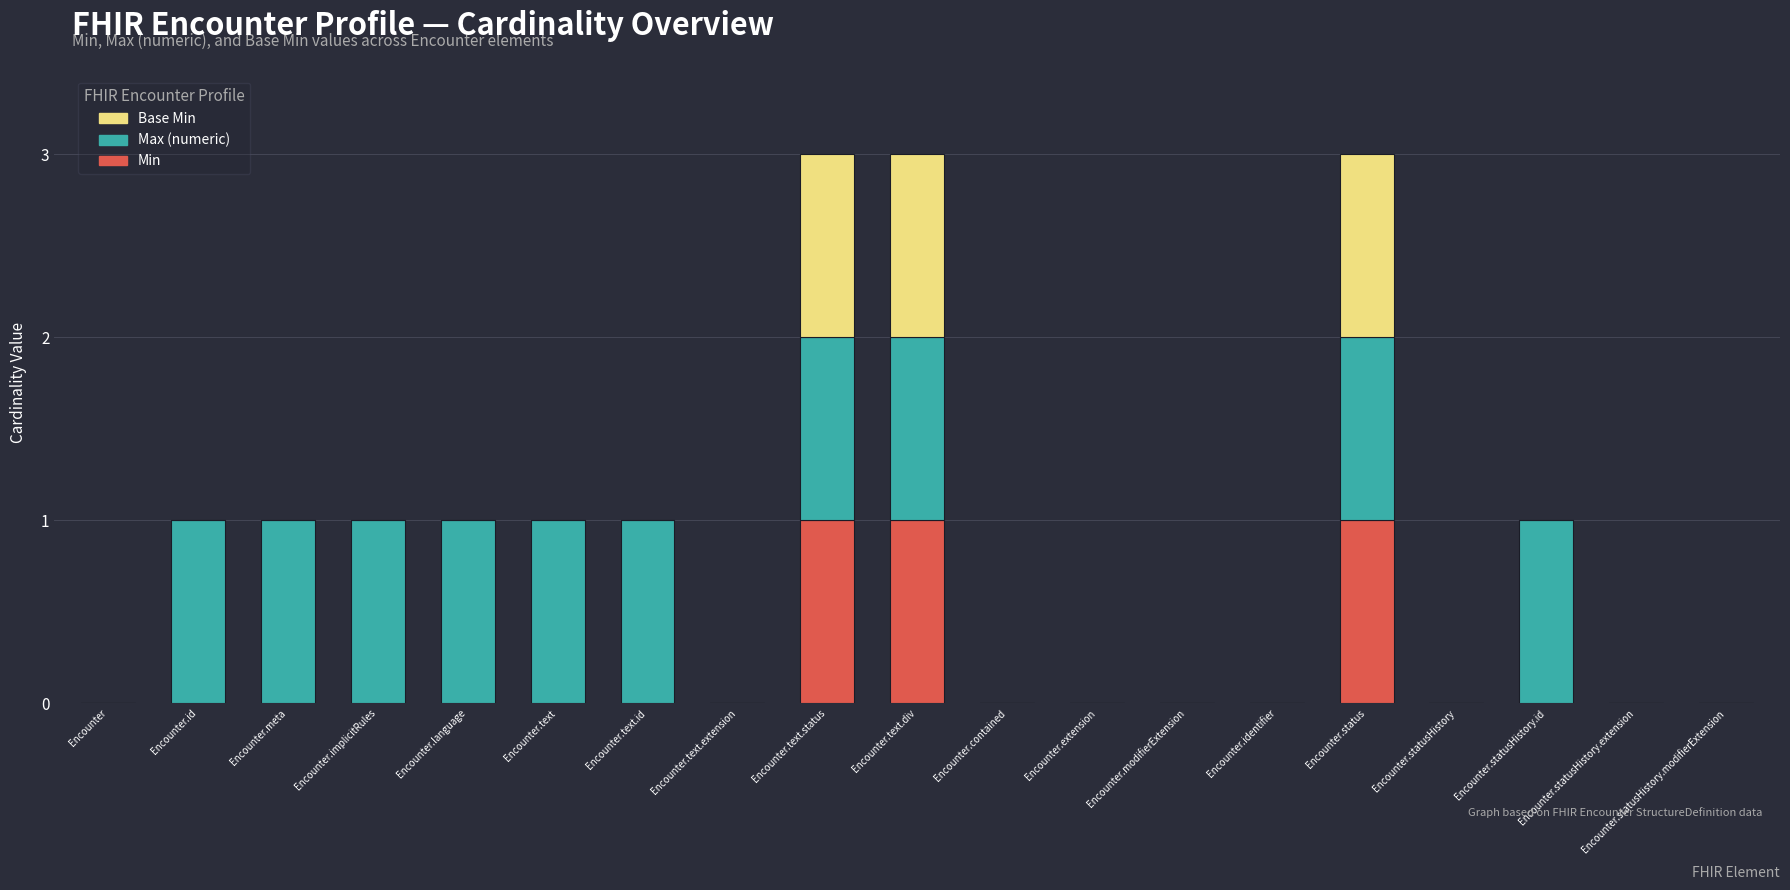

What is the total value across all series at Encounter.status?

3